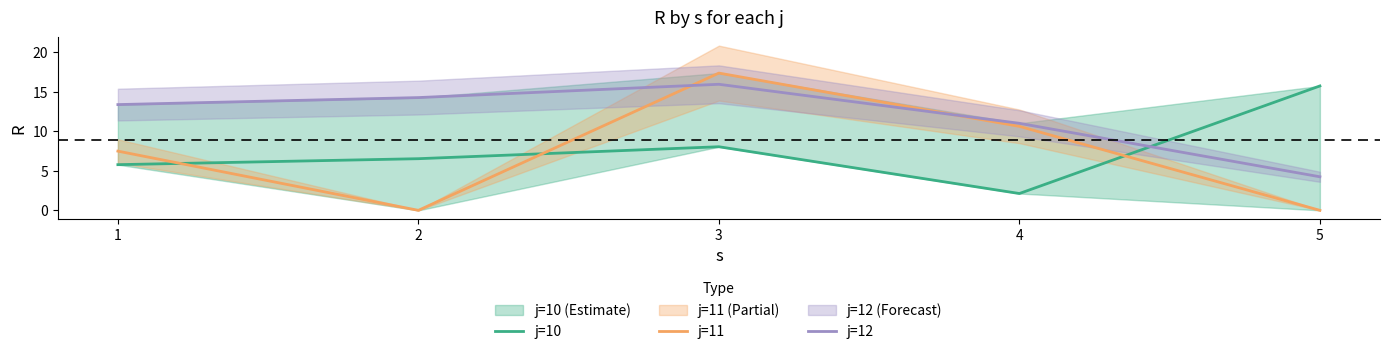

What is the total value across all series at 1?

26.6